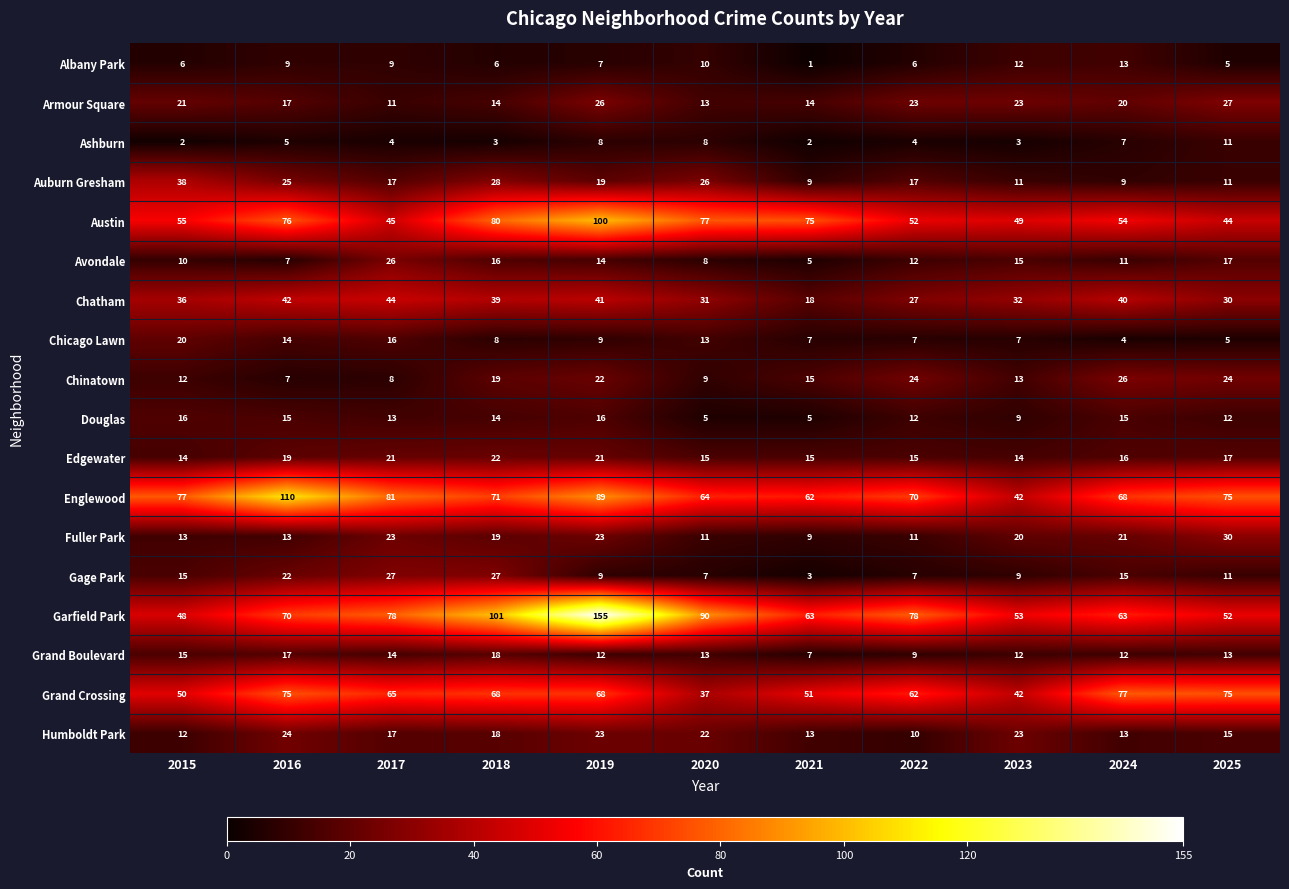

What is the lowest value of the Humboldt Park series?

10